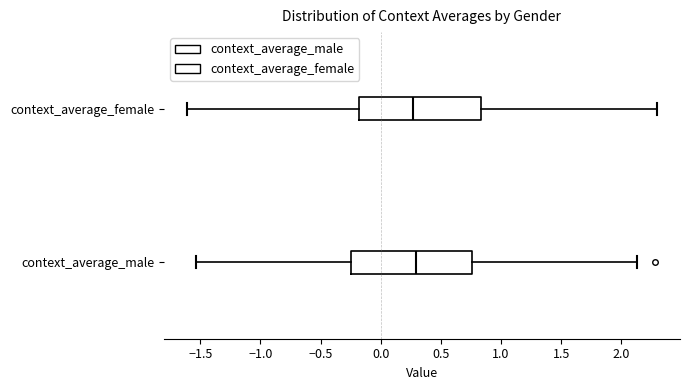

Reading bottom to top, read every box against the x-axis: the position of its median line, the range the box covers, and the ends of its whiskers. The values are not printed on the chart, so give them approximately, as read against the axis.

context_average_male: median 0.30, box -0.25 to 0.75, whiskers -1.55 to 2.15
context_average_female: median 0.25, box -0.20 to 0.85, whiskers -1.60 to 2.30